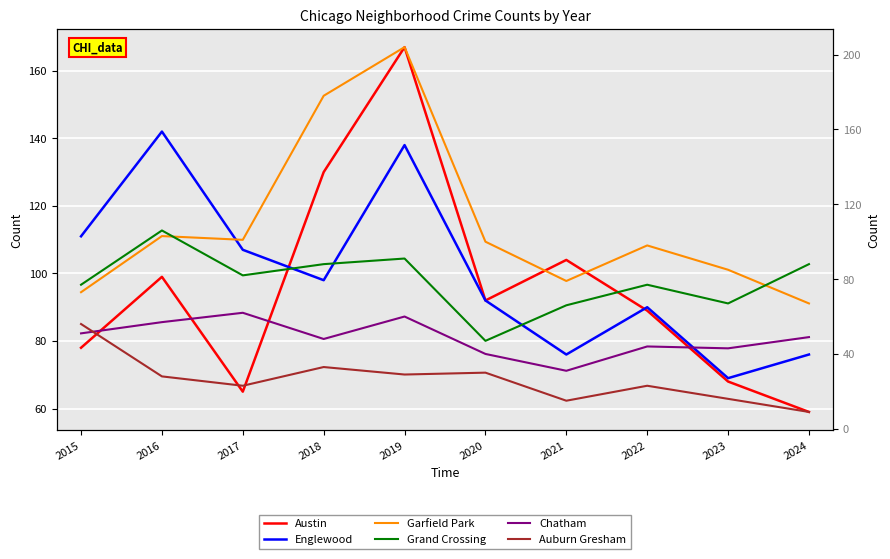

Reading left to right, what are all the values shown in this chart?

Austin: 2015=78	2016=99	2017=65	2018=130	2019=167	2020=92	2021=104	2022=89	2023=68	2024=59
Englewood: 2015=111	2016=142	2017=107	2018=98	2019=138	2020=92	2021=76	2022=90	2023=69	2024=76
Garfield Park: 2015=73	2016=103	2017=101	2018=178	2019=204	2020=100	2021=79	2022=98	2023=85	2024=67
Grand Crossing: 2015=77	2016=106	2017=82	2018=88	2019=91	2020=47	2021=66	2022=77	2023=67	2024=88
Chatham: 2015=51	2016=57	2017=62	2018=48	2019=60	2020=40	2021=31	2022=44	2023=43	2024=49
Auburn Gresham: 2015=56	2016=28	2017=23	2018=33	2019=29	2020=30	2021=15	2022=23	2023=16	2024=9